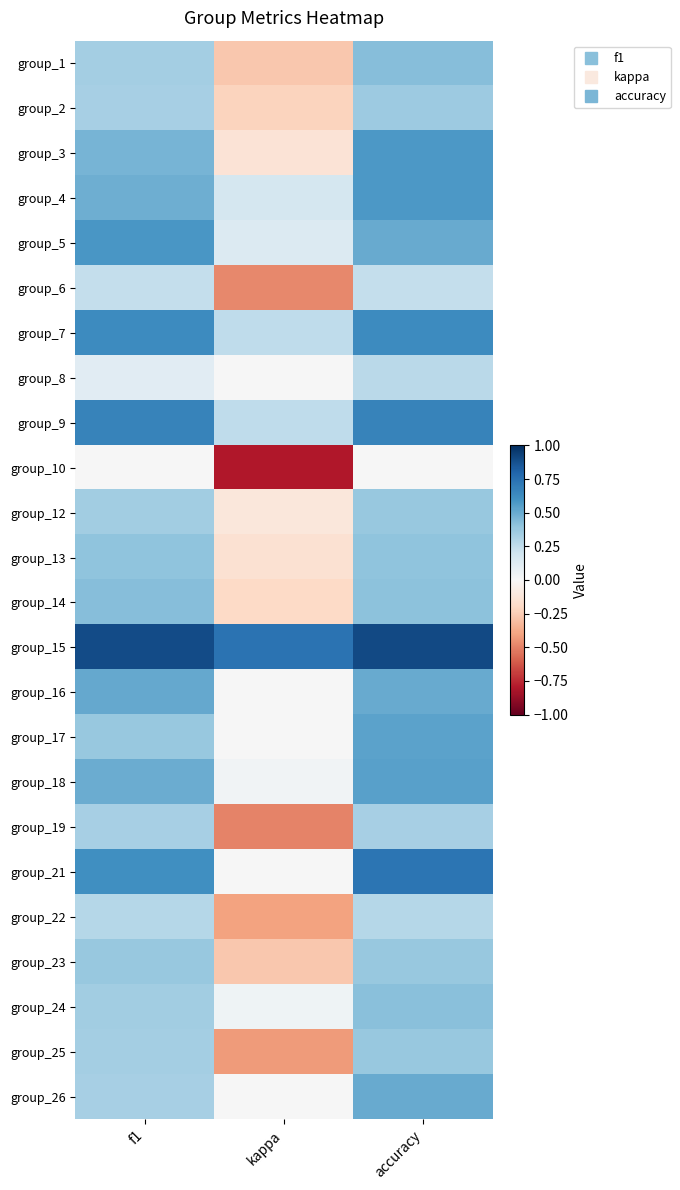

What is the spread (max minus min) of values at accuracy?

0.9